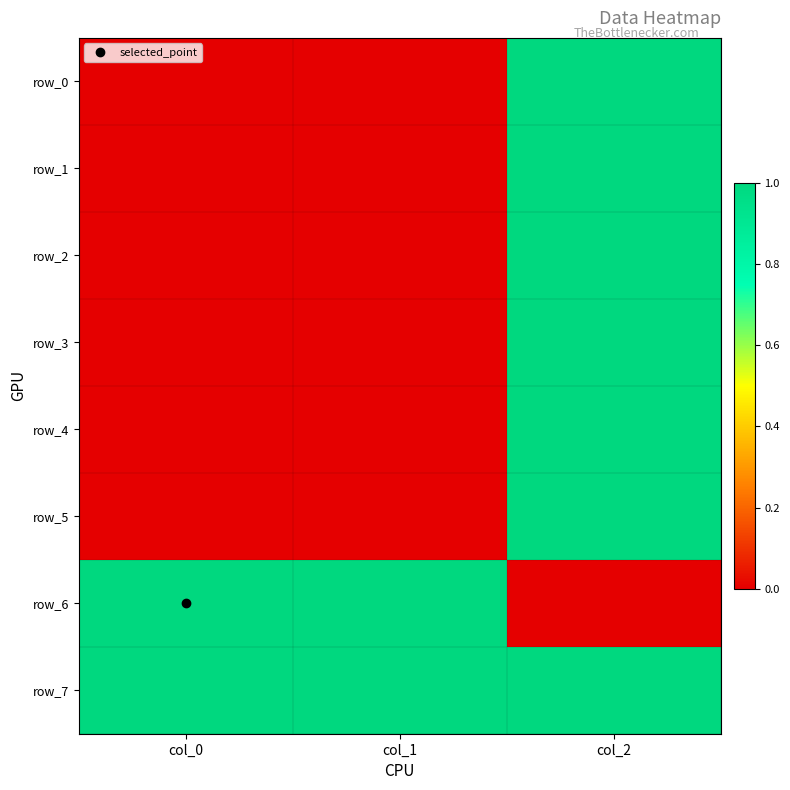

Rank the series by their maximum value, from lowest to highest.

row_0, row_1, row_2, row_3, row_4, row_5, row_6, row_7